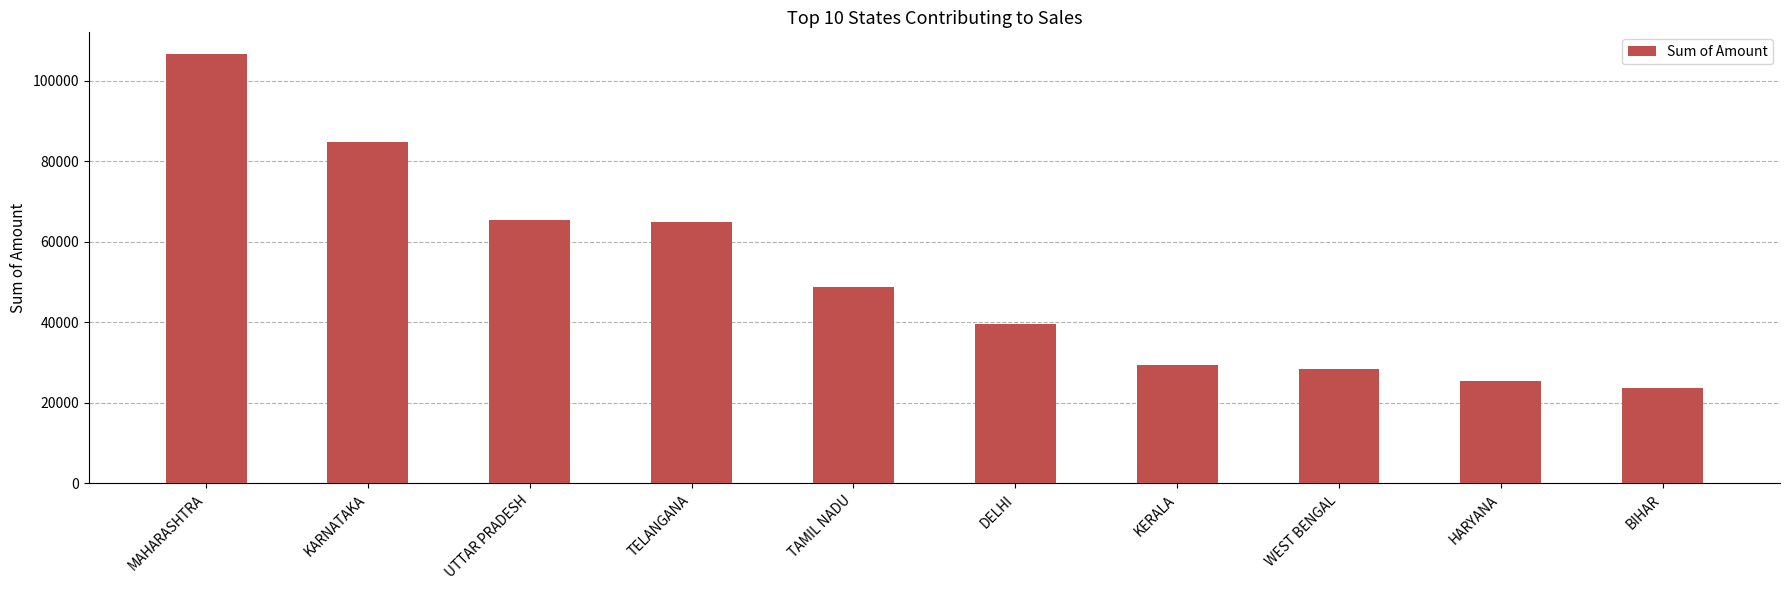

What is the label of the 6th bar from the left?

DELHI